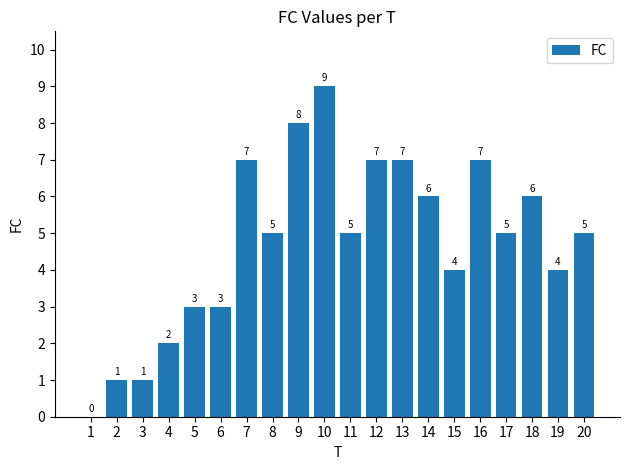

At which category does the chart reach its peak across all series?

10